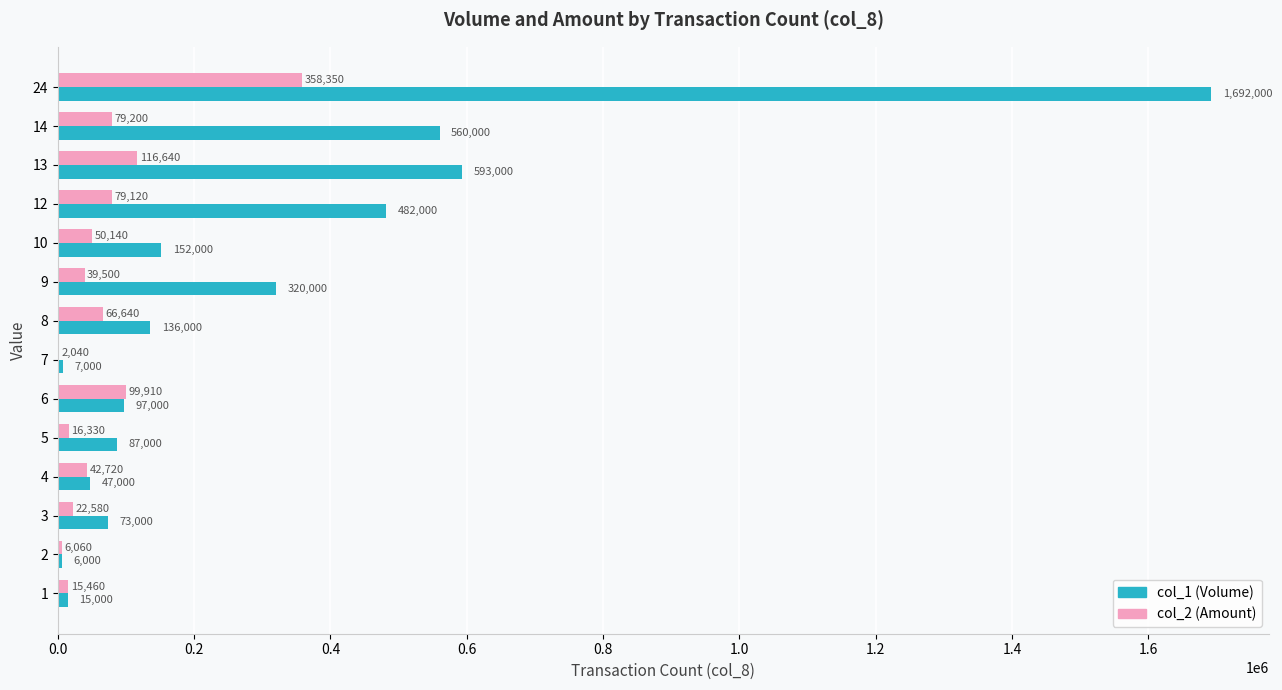

Is the value of col_1 (Volume) at 3 greater than the value of col_2 (Amount) at 6?

No